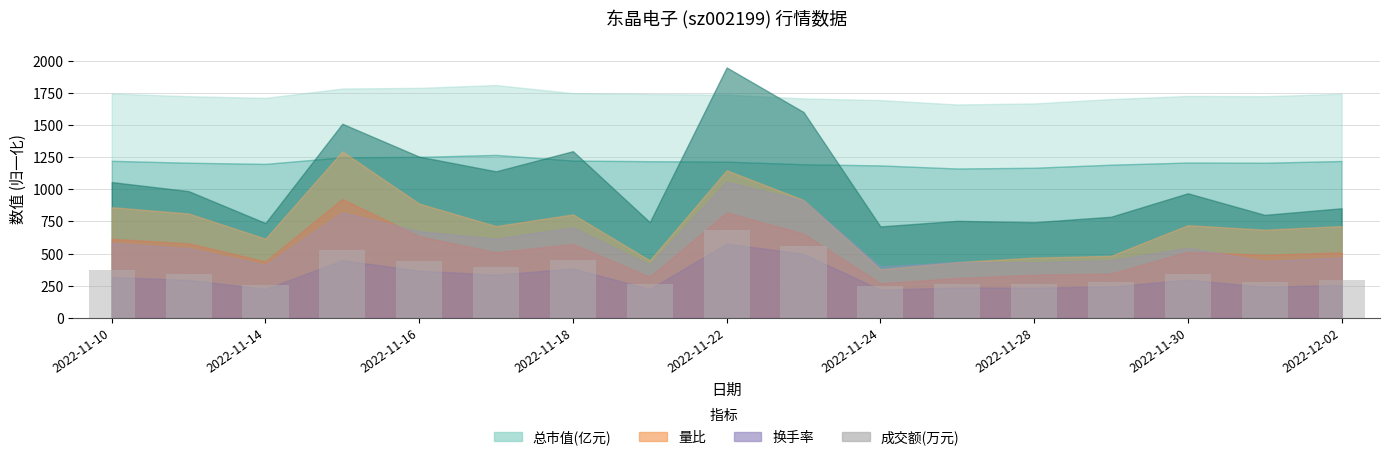

What is the maximum value shown in the chart?

681.7